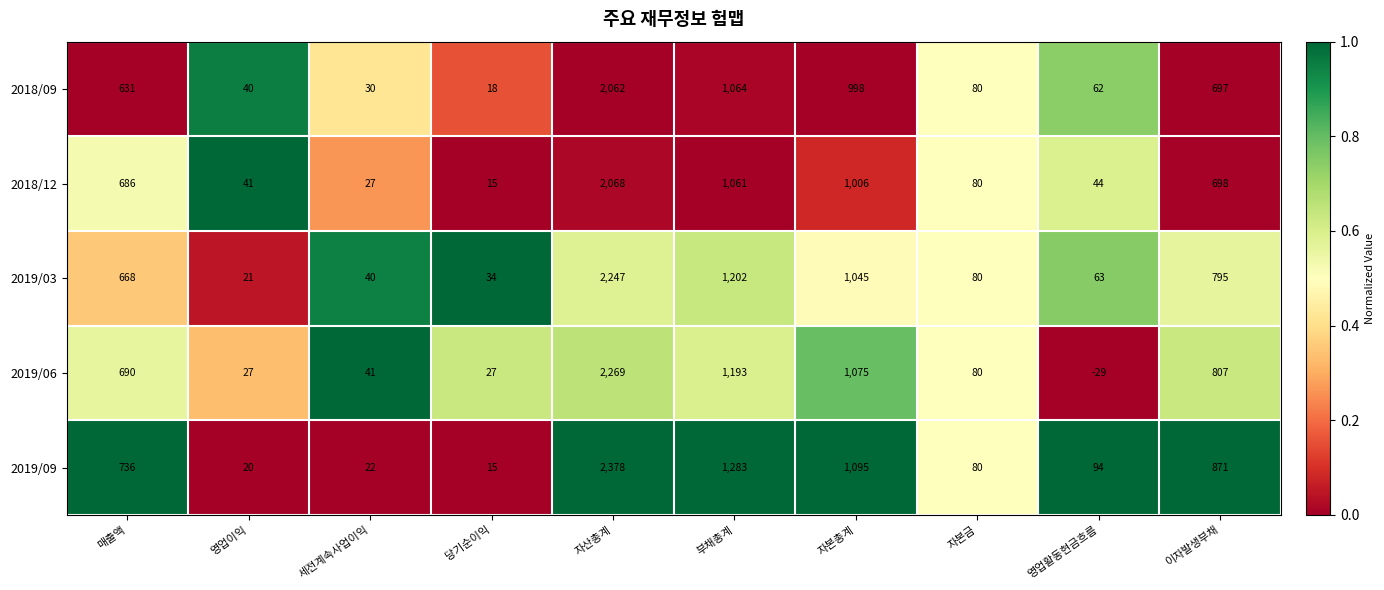

Count the number of data series in this chart.

5